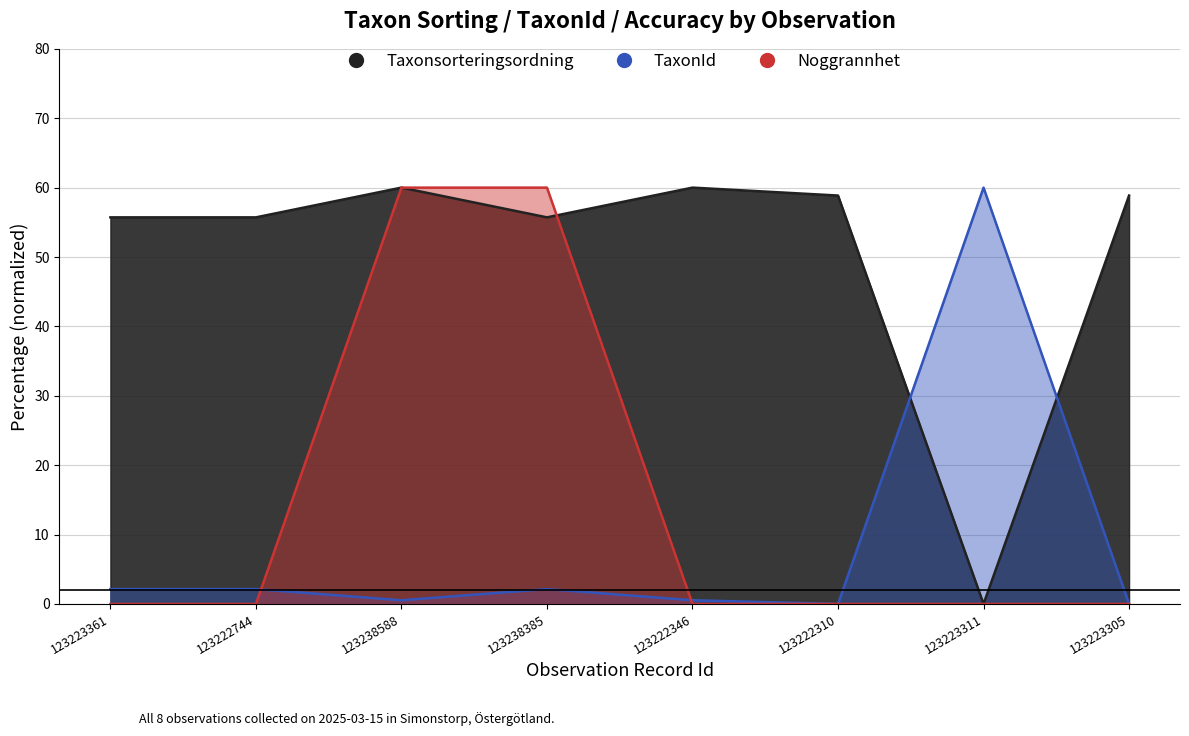

What is the label of the 2nd point from the right?

123223311